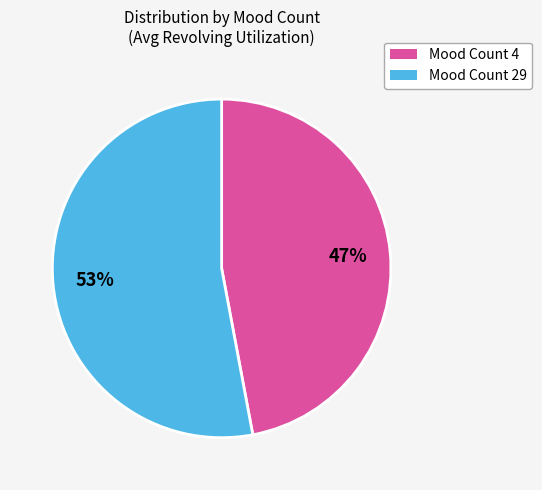

To the nearest percent, what is the difference between the largest and smallest slice percentages?

6%